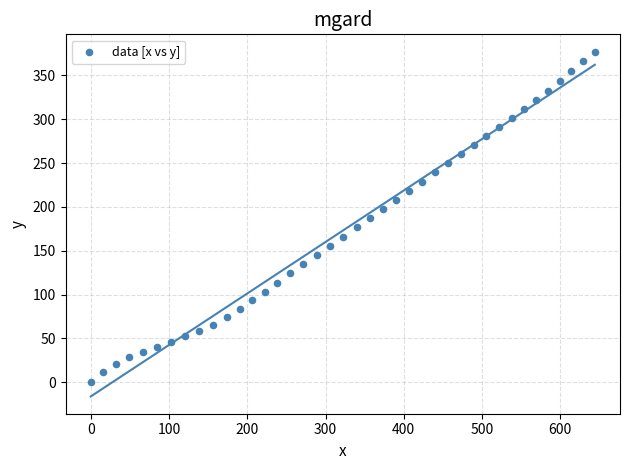

What is the range of X values (max minus min)?

644.1